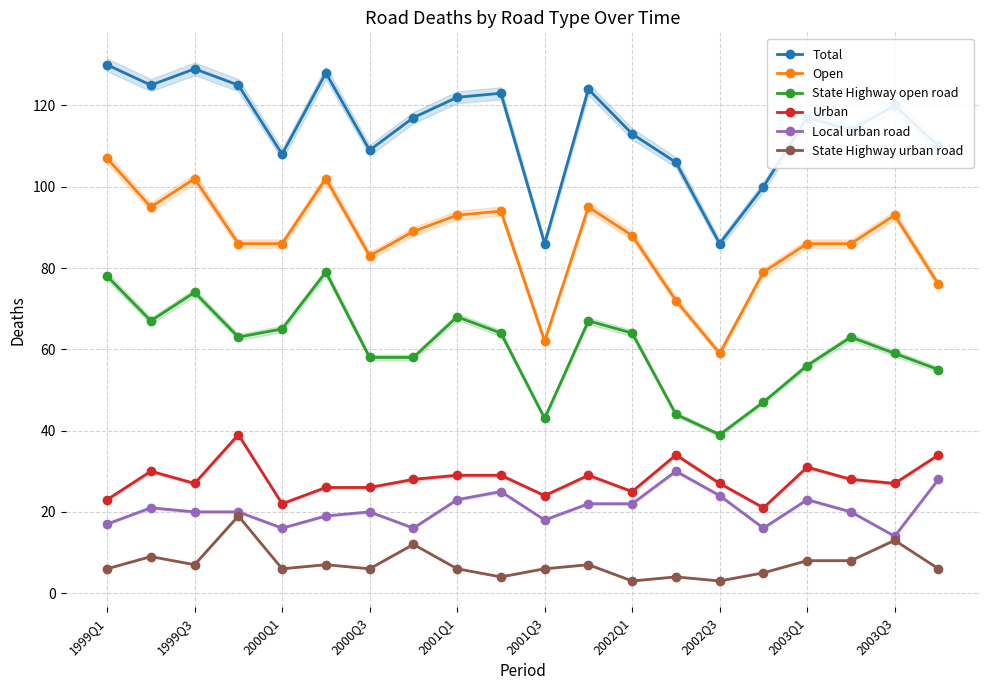

Reading left to right, list all the values displayed in this chart.

Total: 130	125	129	125	108	128	109	117	122	123	86	124	113	106	86	100	117	114	120	110
Open: 107	95	102	86	86	102	83	89	93	94	62	95	88	72	59	79	86	86	93	76
State Highway open road: 78	67	74	63	65	79	58	58	68	64	43	67	64	44	39	47	56	63	59	55
Urban: 23	30	27	39	22	26	26	28	29	29	24	29	25	34	27	21	31	28	27	34
Local urban road: 17	21	20	20	16	19	20	16	23	25	18	22	22	30	24	16	23	20	14	28
State Highway urban road: 6	9	7	19	6	7	6	12	6	4	6	7	3	4	3	5	8	8	13	6